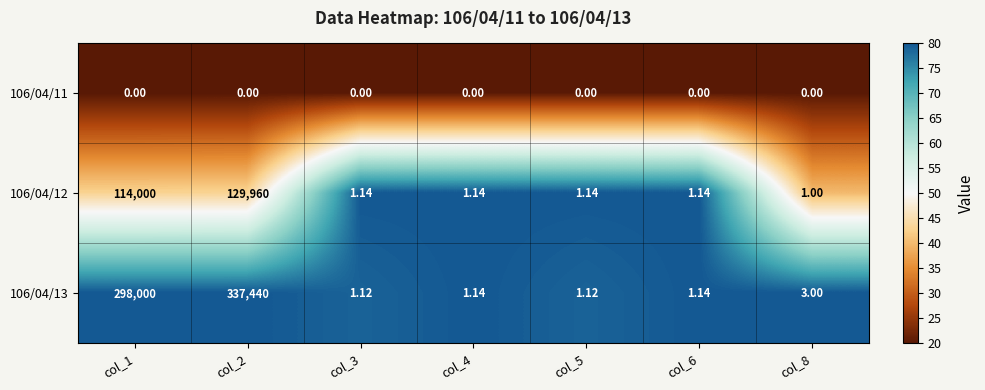

Is the value of 106/04/12 at col_6 greater than the value of 106/04/11 at col_5?

Yes